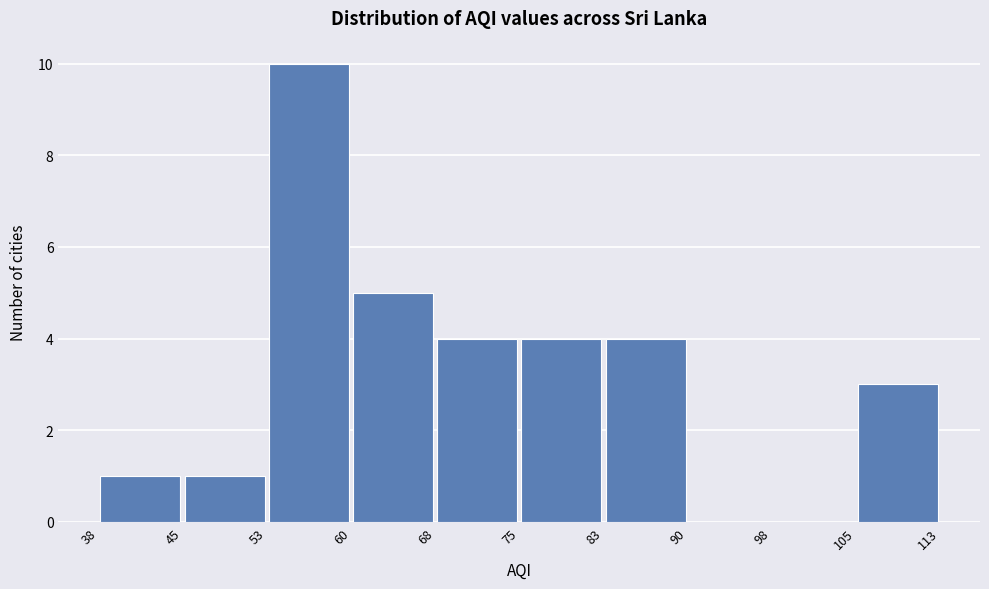

Over which range of the x-axis is the bar tallest?

53 to 60